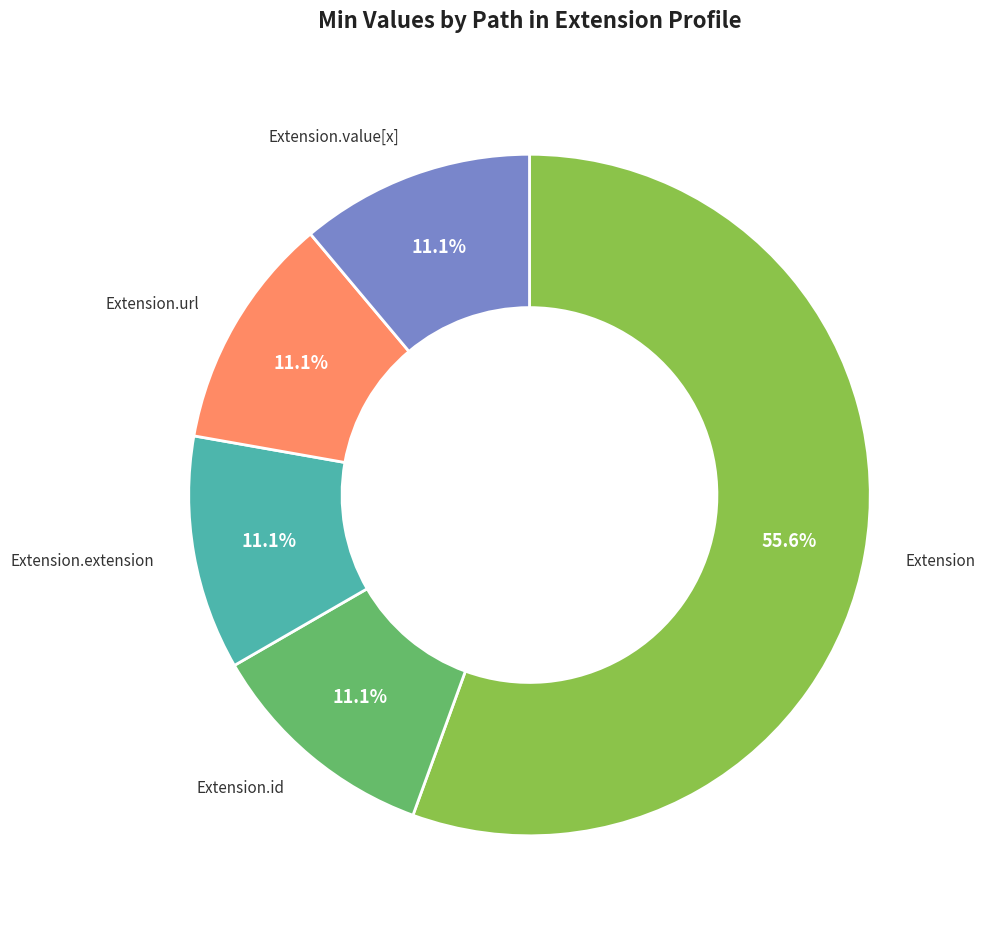

Does any single category account for the majority?

Yes